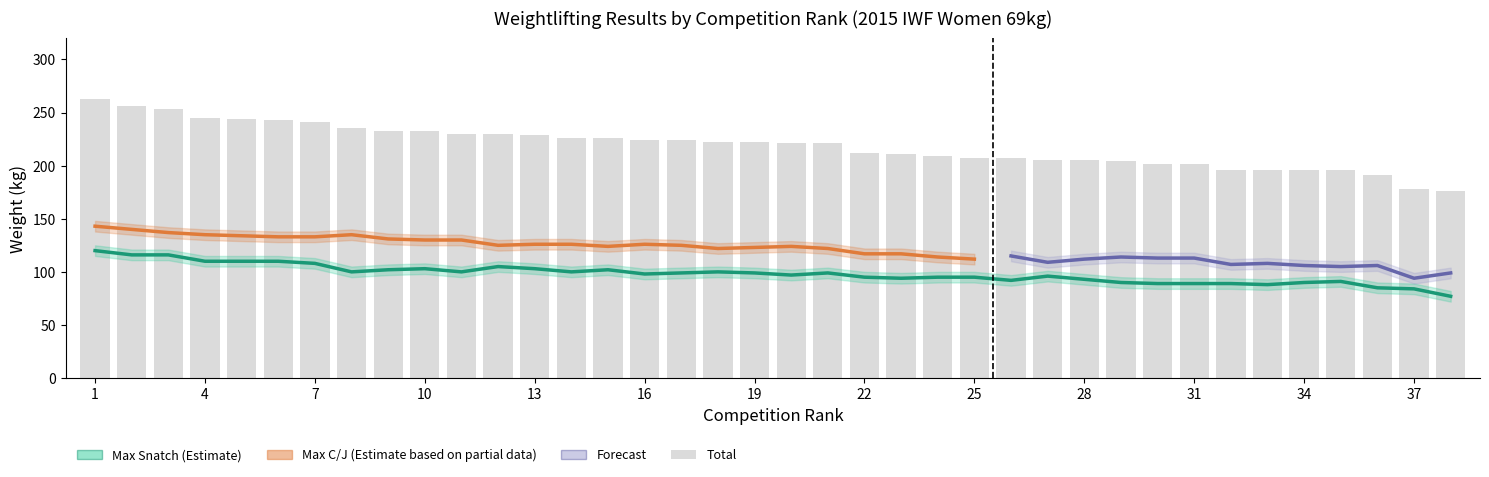

Between 20 and 30, which series saw the biggest shift?

Max C/J